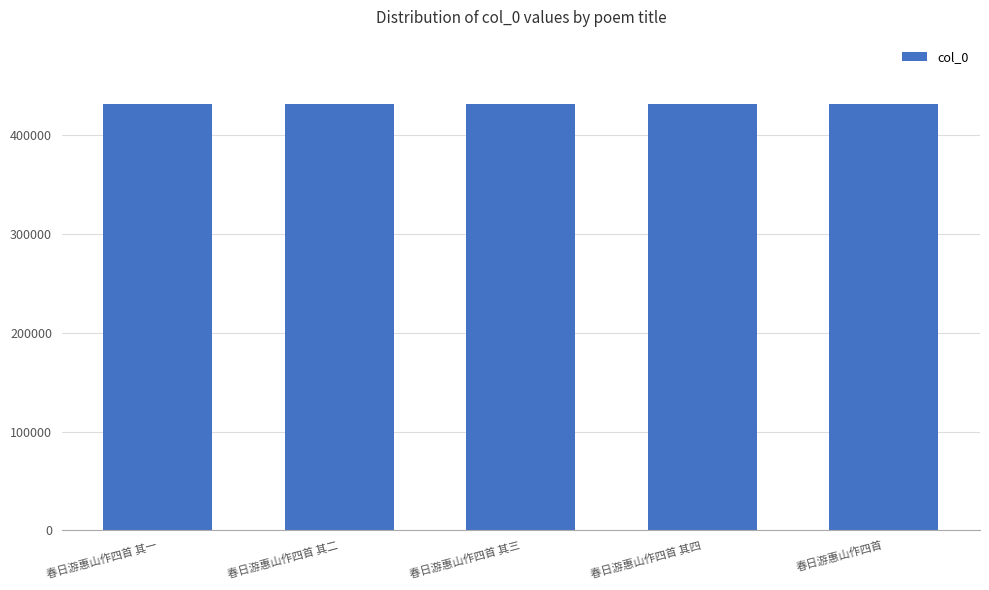

What is the greatest value displayed?

431458